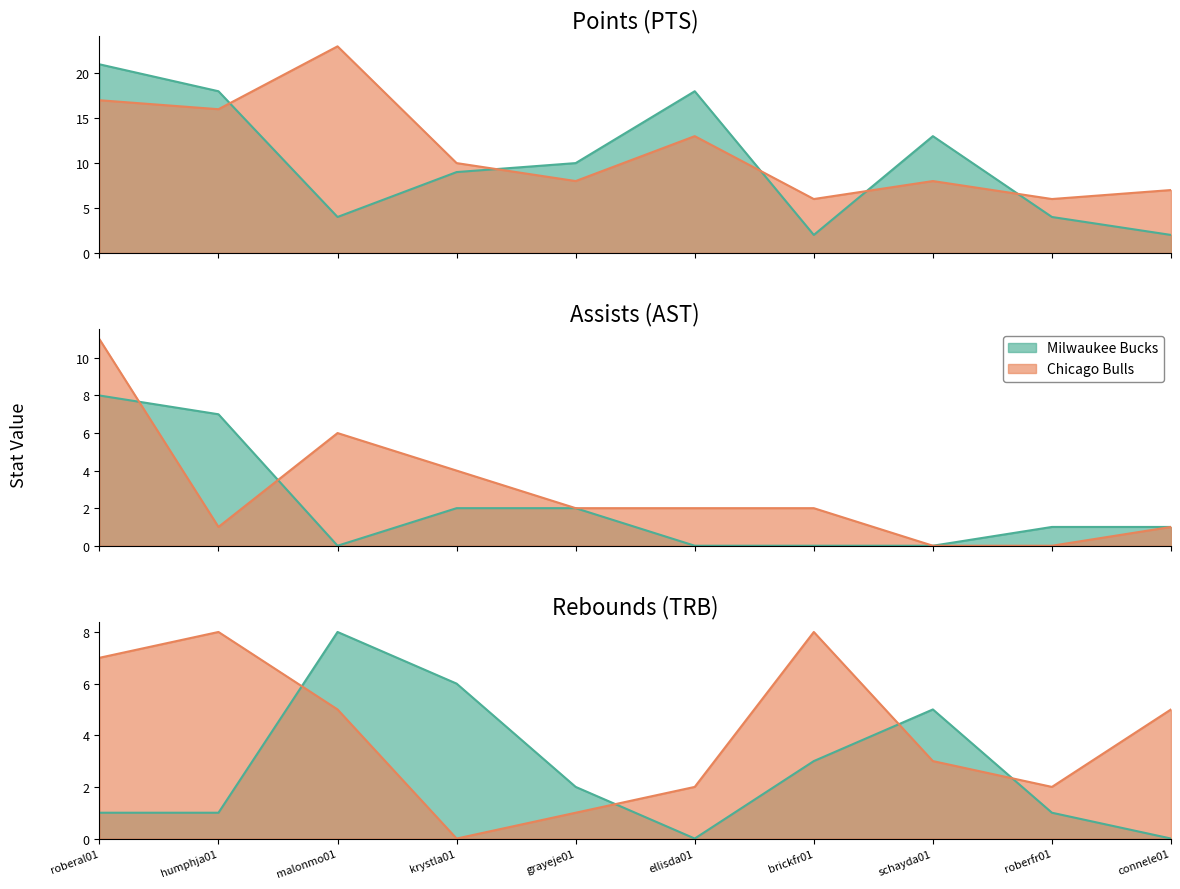

True or false: Chicago Bulls PTS has a value of 22 at ellisda01.

False